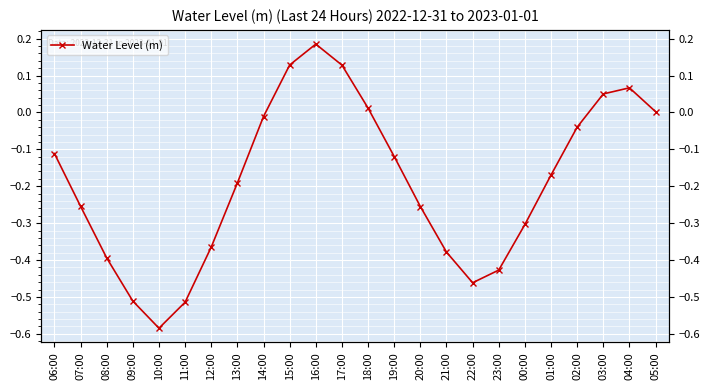

Where is the data nearest to the value 0?

05:00